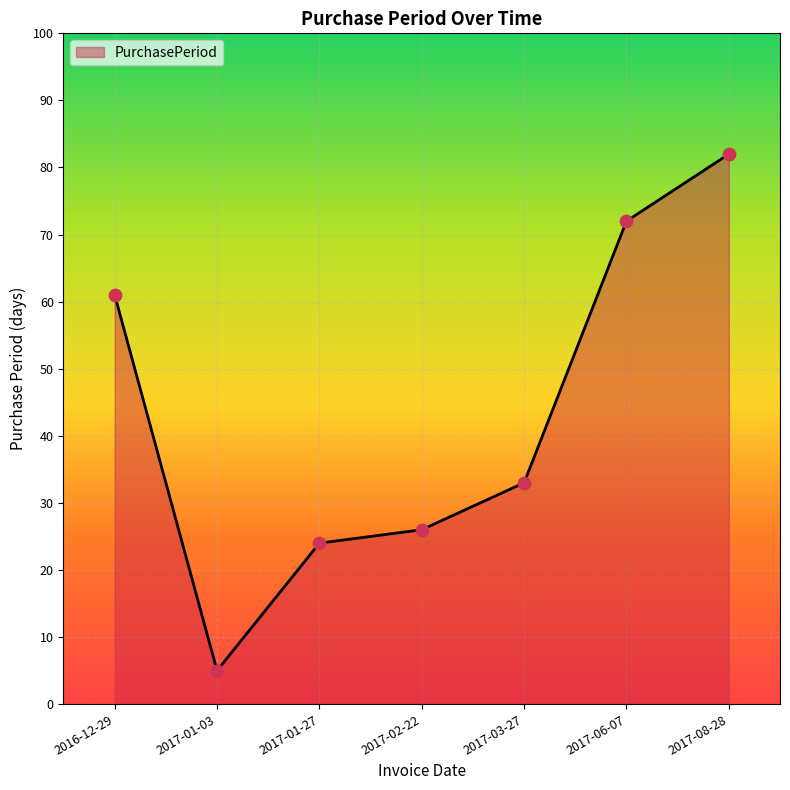

What is the change in value from 2016-12-29 to 2017-01-27?

-37